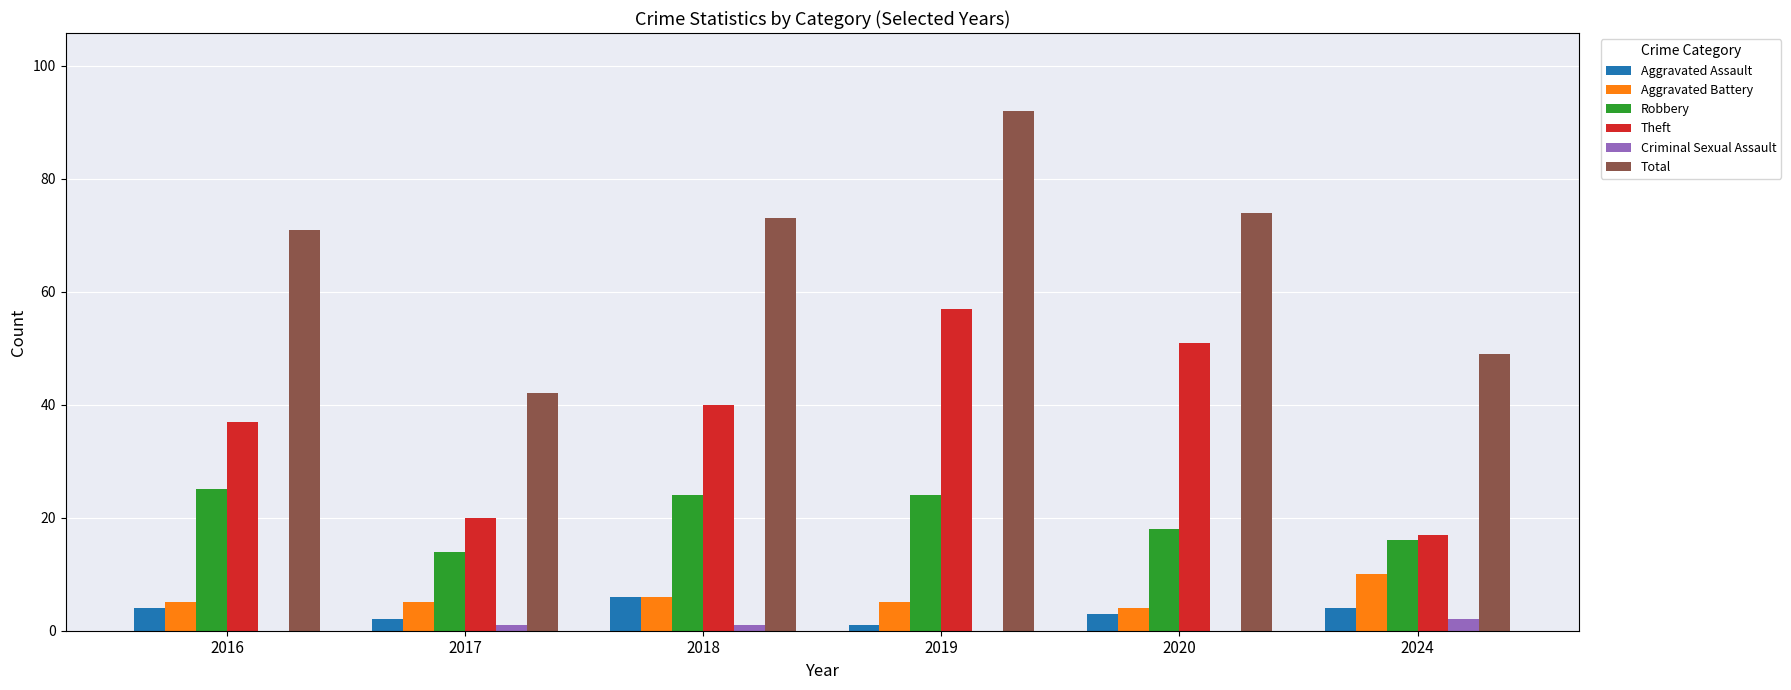

Does the chart contain stacked bars?

No